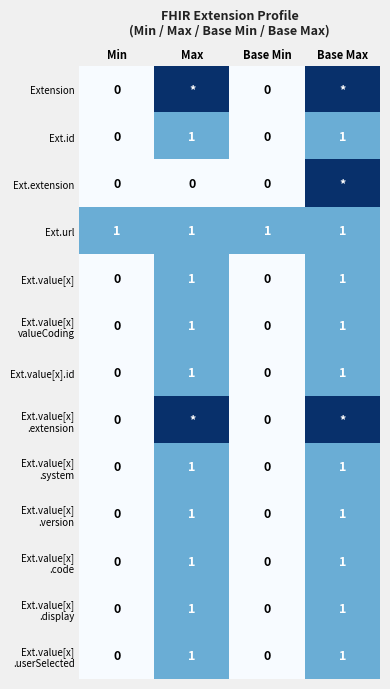

List the labels in order of Ext.value[x] .display value, smallest first.

Min, Base Min, Max, Base Max